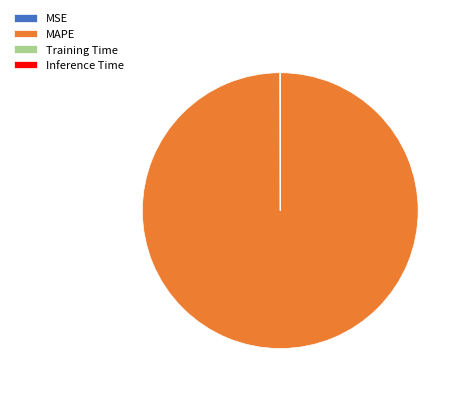

True or false: MAPE accounts for 100% of the total.

True